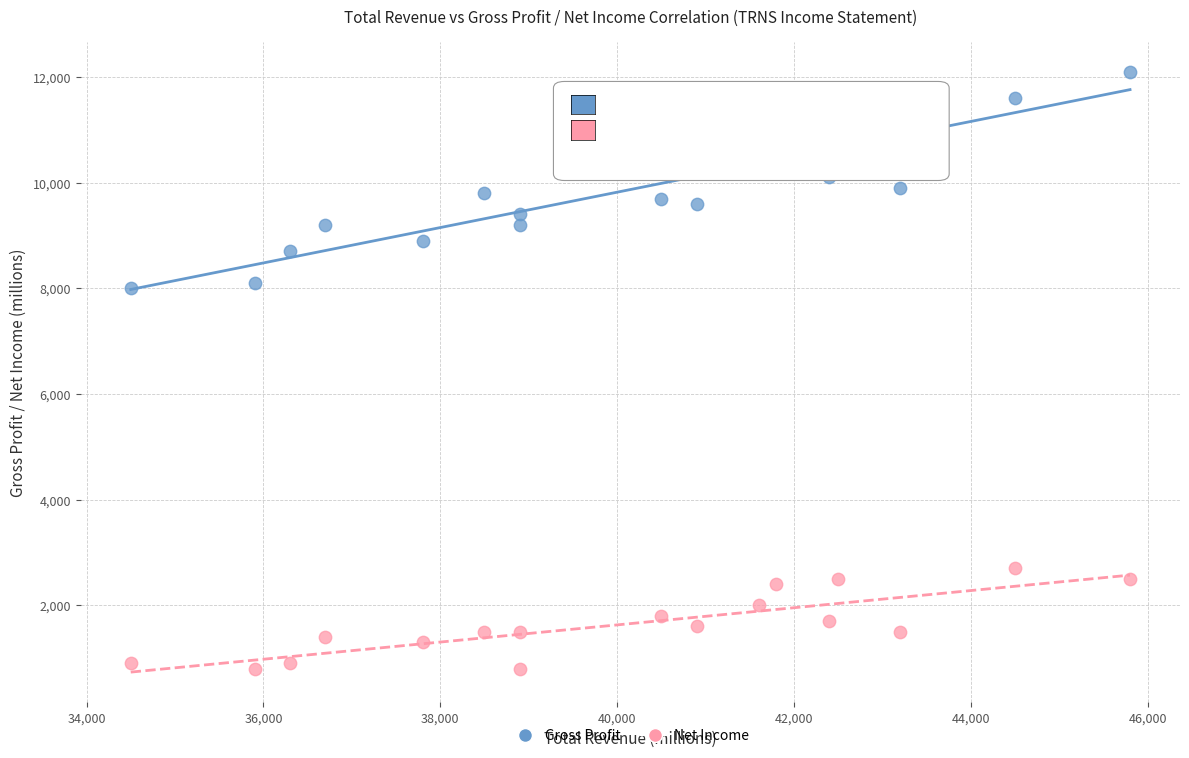

Which series has the largest Y range (max minus min)?

Gross Profit